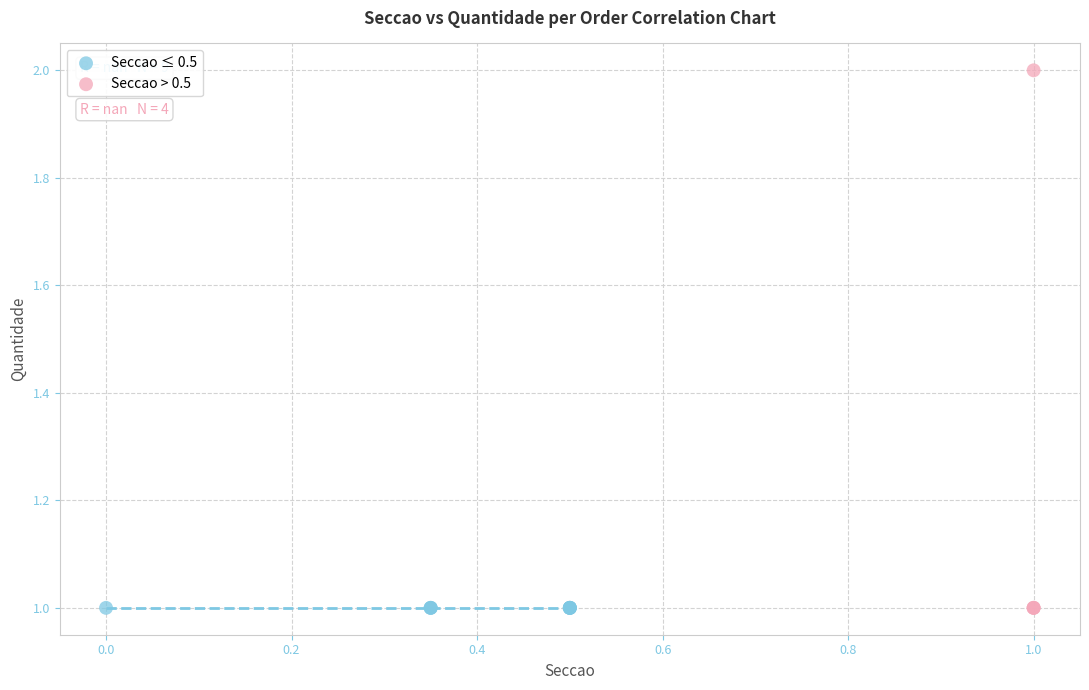

Which series contains the highest Y value?

Seccao > 0.5